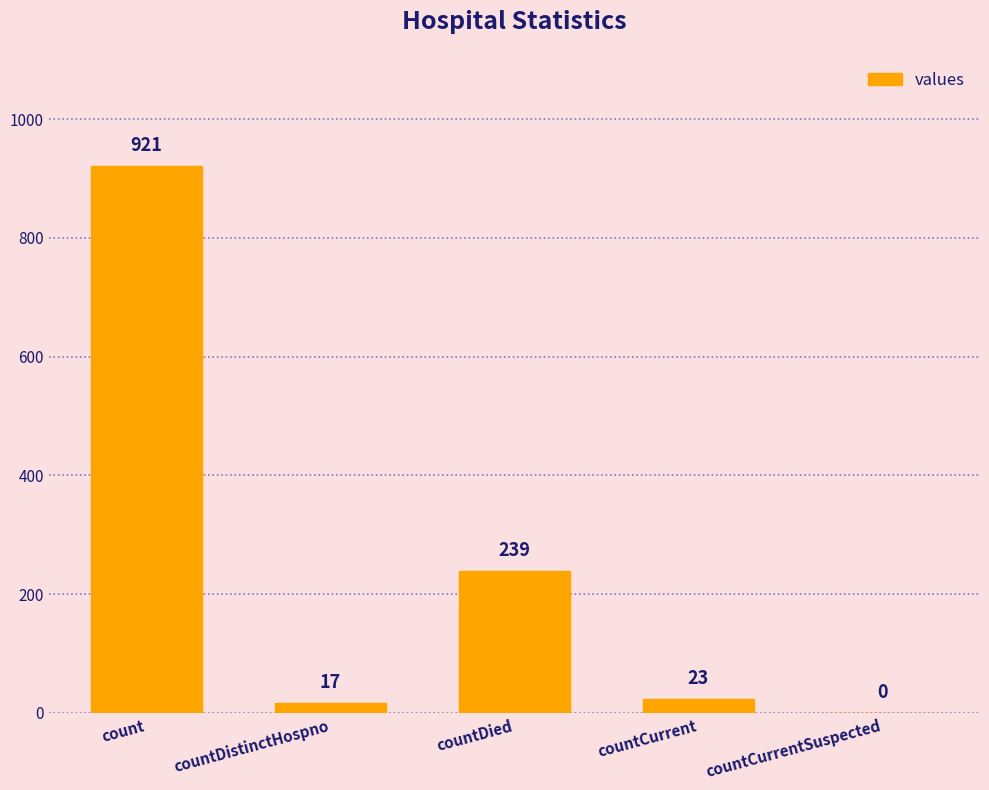

At which label is the value closest to 460?

countDied